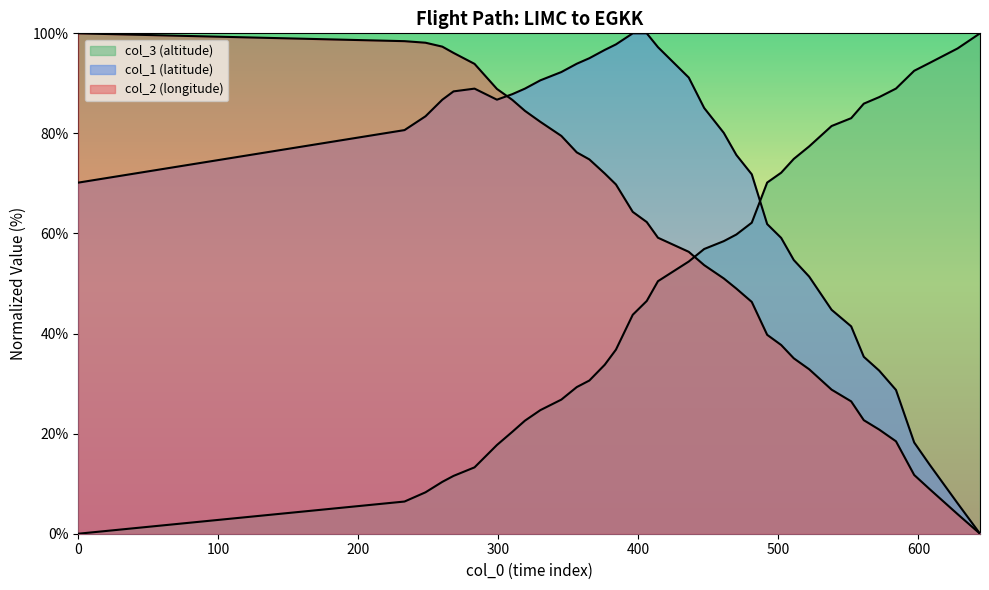

Where do col_1 (latitude) and col_3 (altitude) first cross each other?

481 and 492